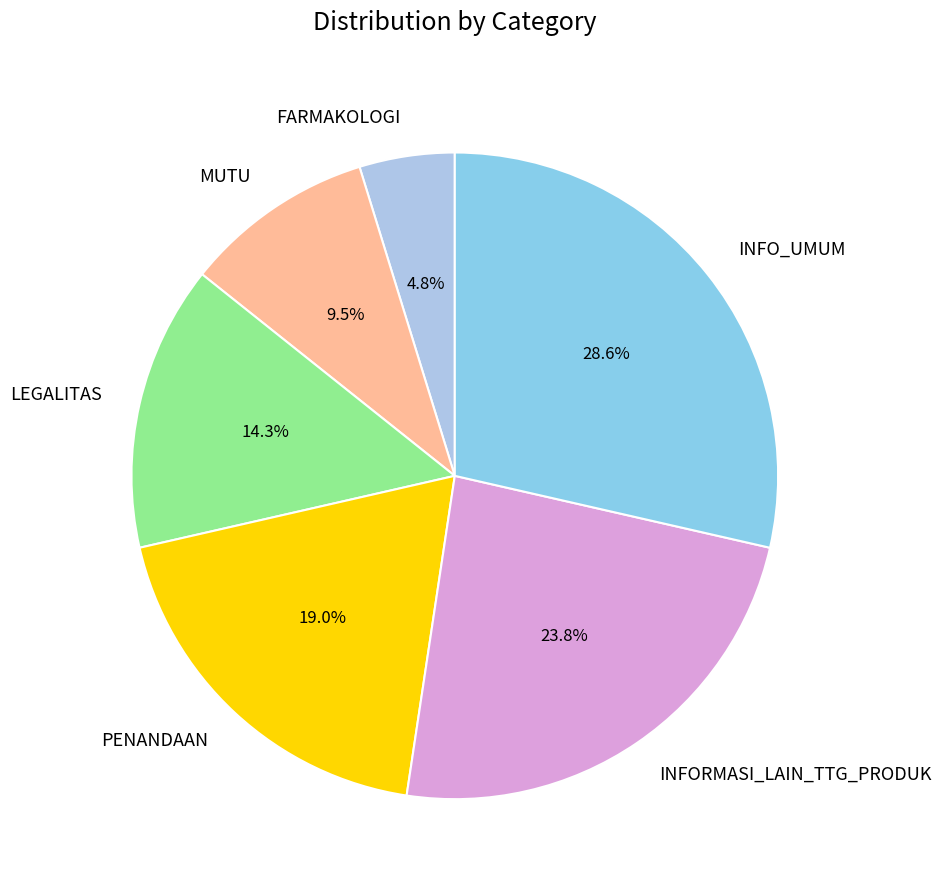

What percentage do FARMAKOLOGI and INFORMASI_LAIN_TTG_PRODUK together represent?

28.6%